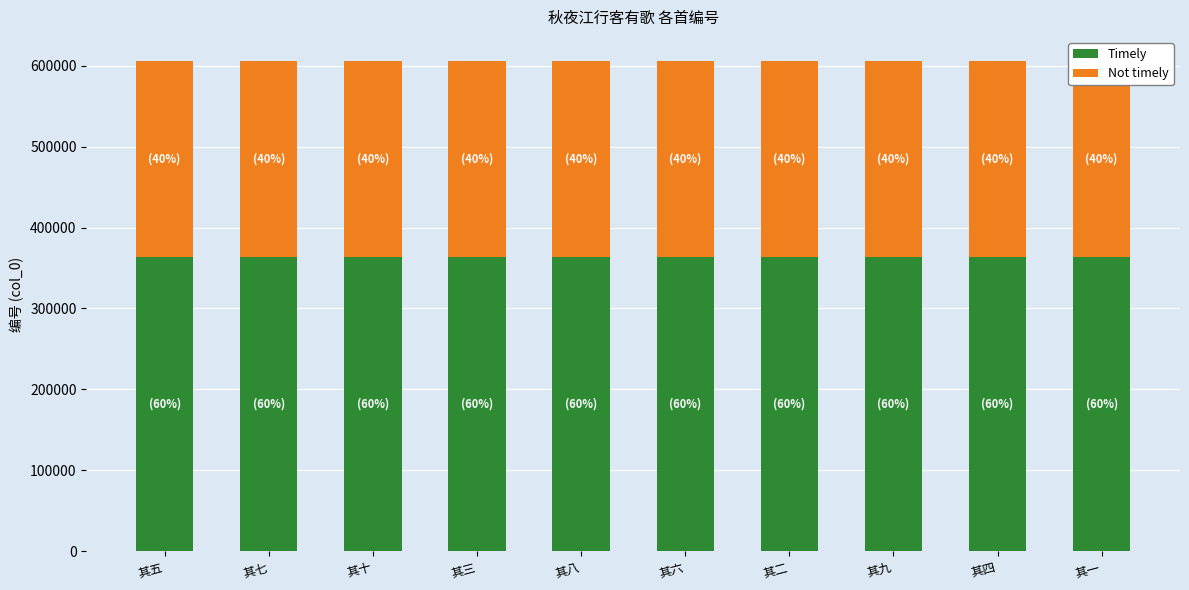

What is the difference between the second highest and minimum values in the Not timely series?

3.2